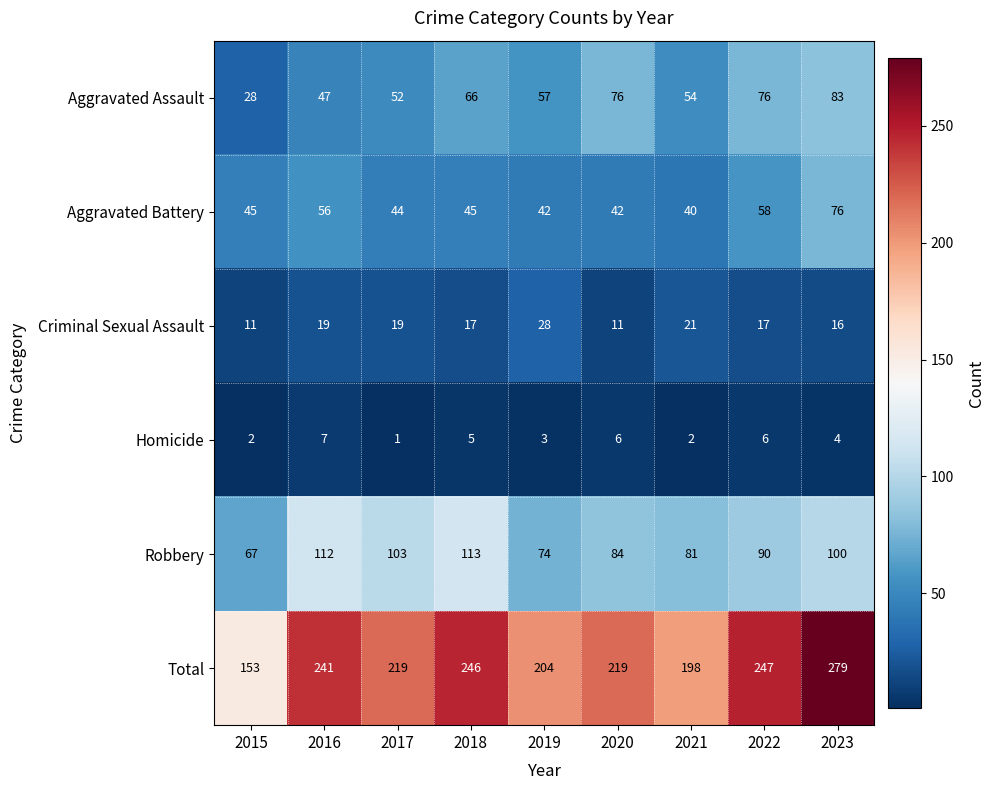

Between 2018 and 2023, which series saw the biggest shift?

Total